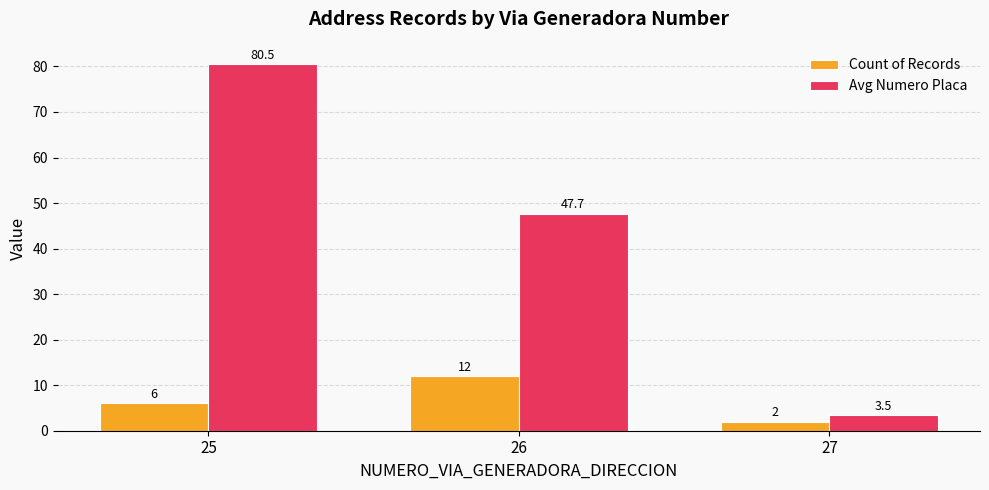

Reading left to right, extract all data points from this chart.

Count of Records: 25=6.0	26=12.0	27=2.0
Avg Numero Placa: 25=80.5	26=47.7	27=3.5